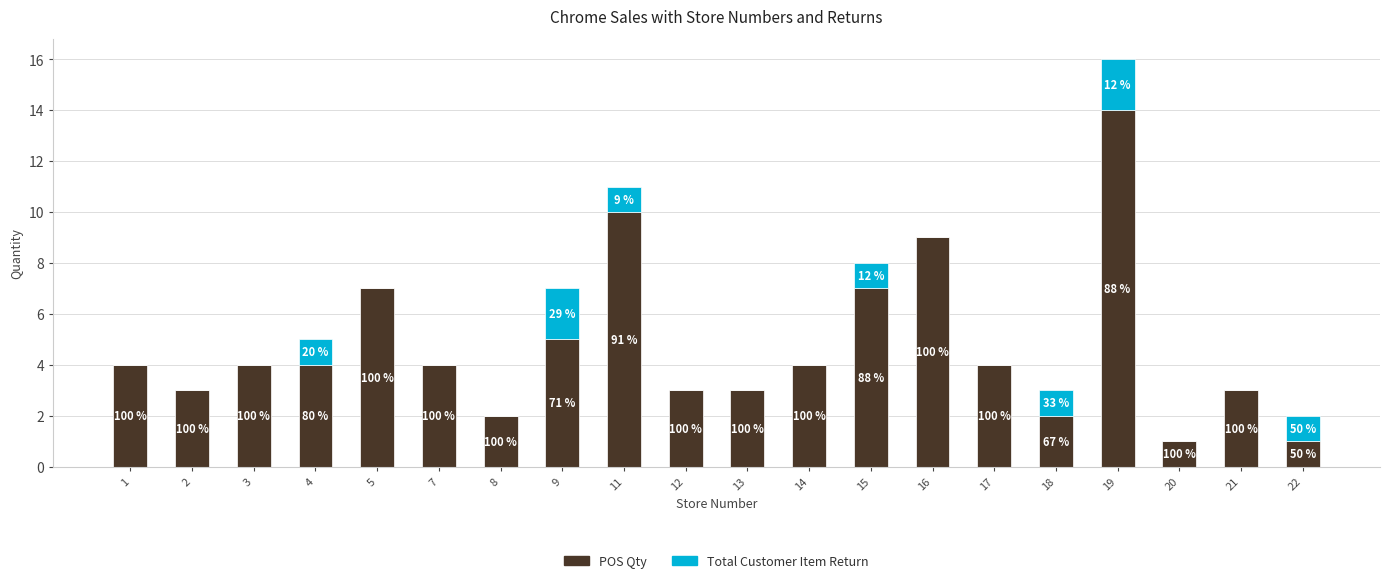

Where is Total Customer Item Return nearest to the value 1?

4